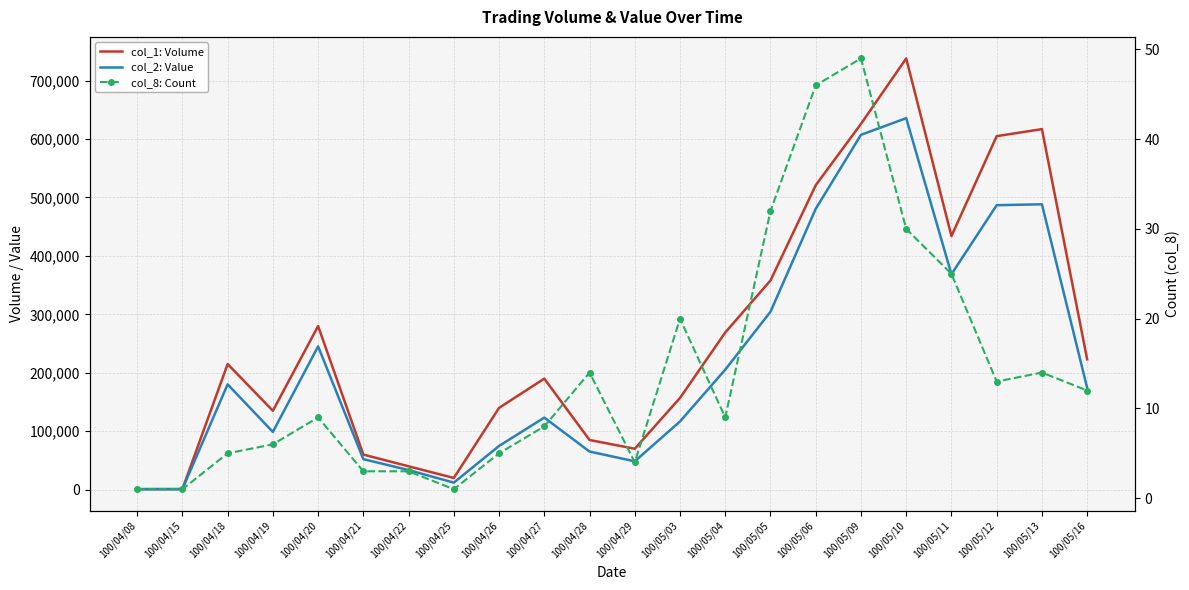

Where is the first local minimum for col_8: Count?

100/04/25